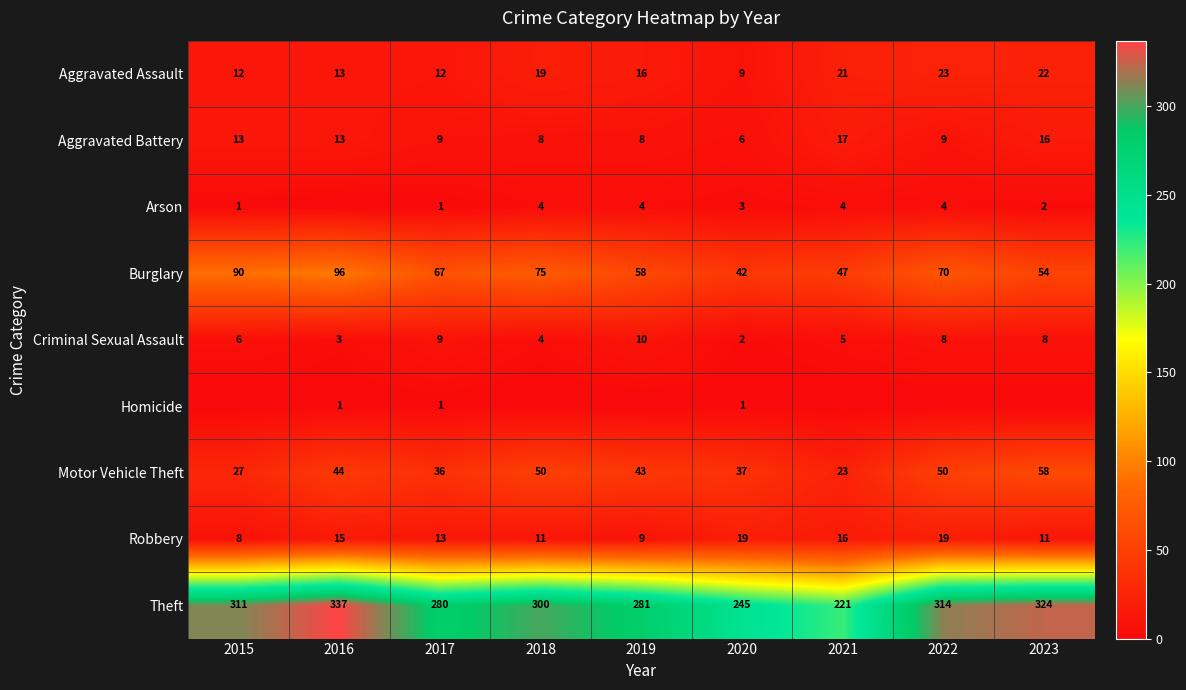

What is the total value across all series at 2017?

428